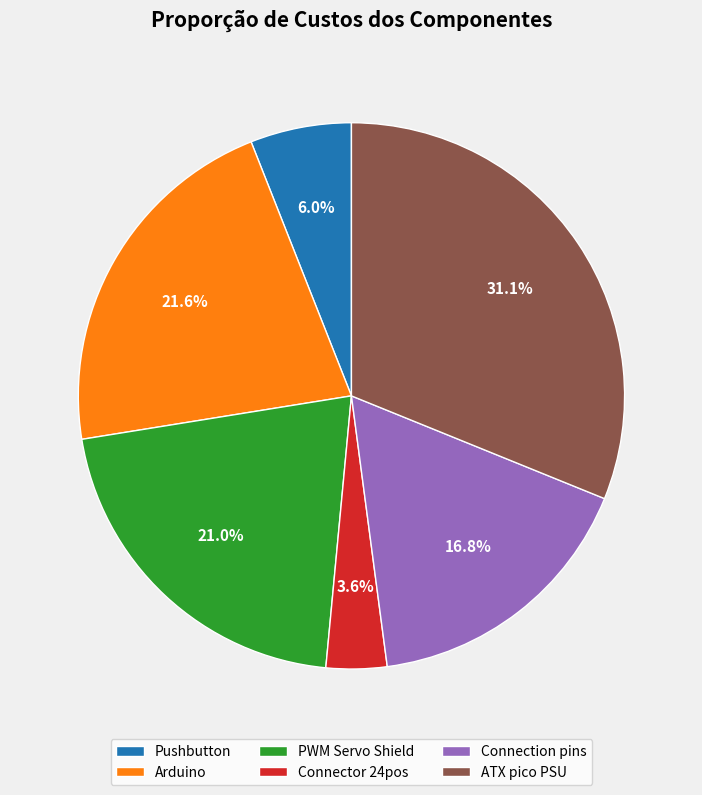

Between PWM Servo Shield and ATX pico PSU, which is larger?

ATX pico PSU